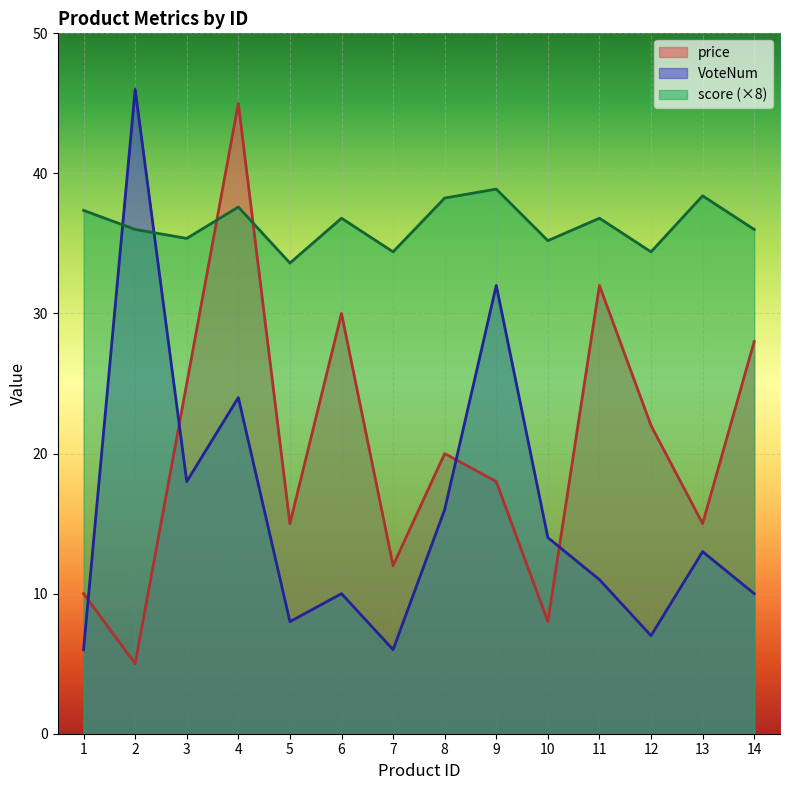

Where is price nearest to the value 25?

3